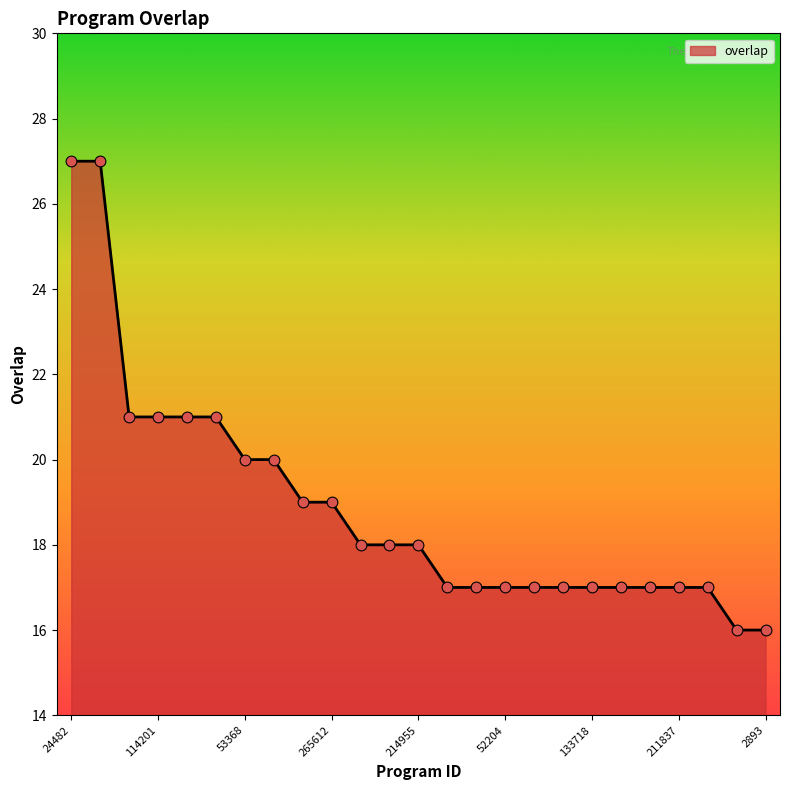

What is the difference between the maximum and minimum values?

11